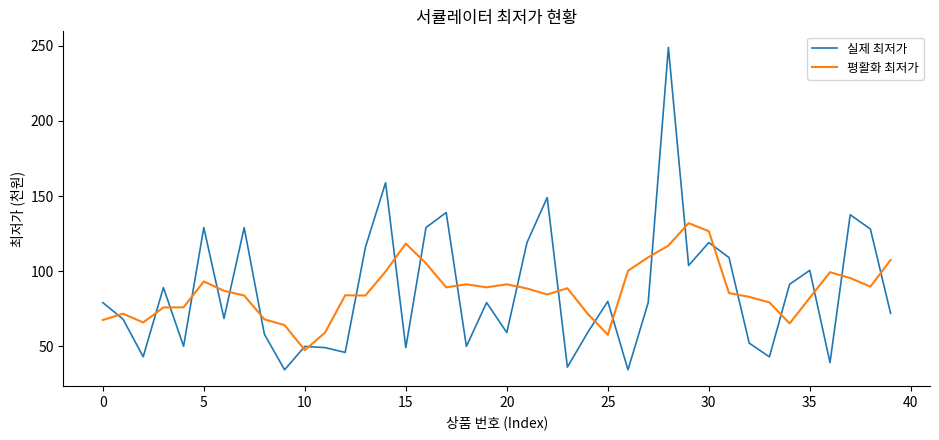

What is the minimum value shown in the chart?

34.2